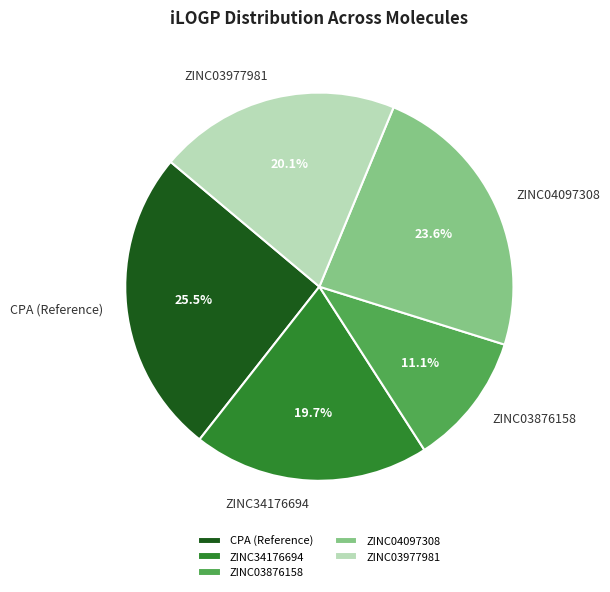

Approximately how many times larger is the value at ZINC04097308 compared to ZINC03876158?

2.1